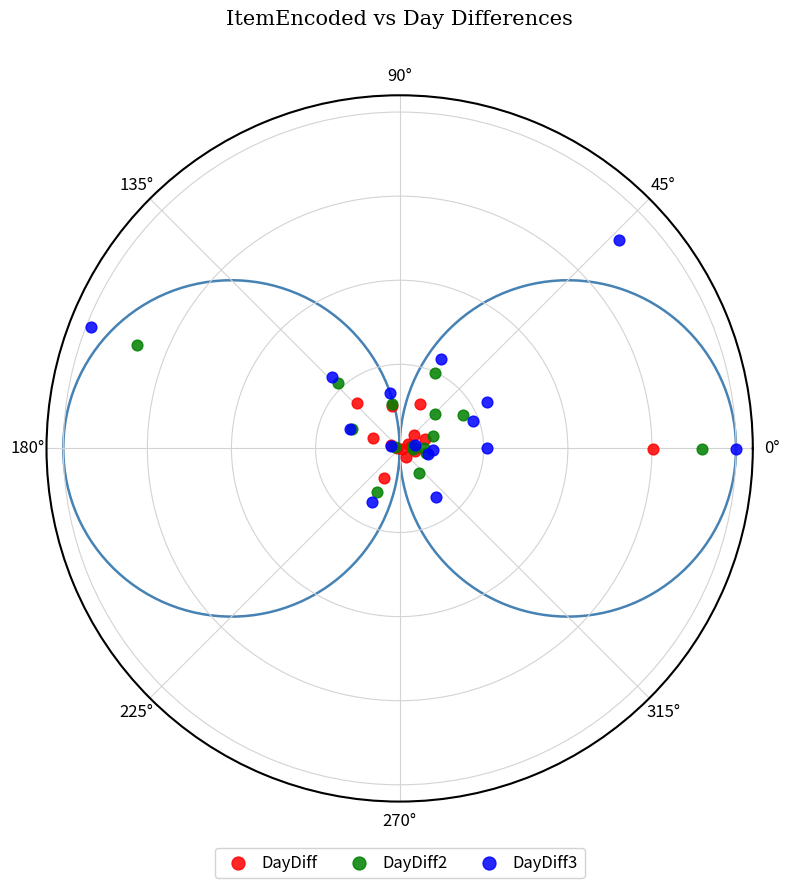

What are all the series names shown in the legend?

DayDiff, DayDiff2, DayDiff3